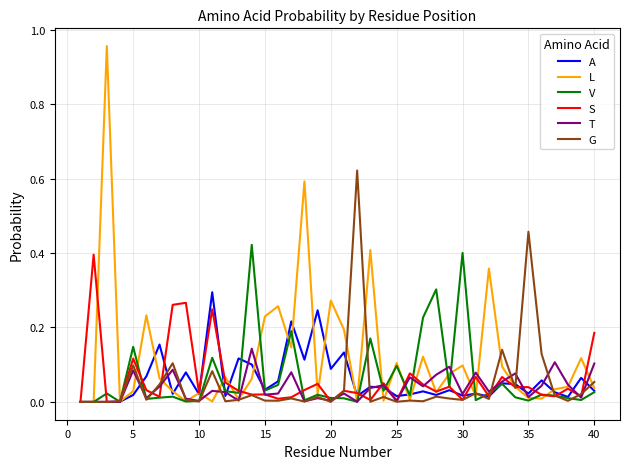

Which series has the largest range (max minus min)?

L